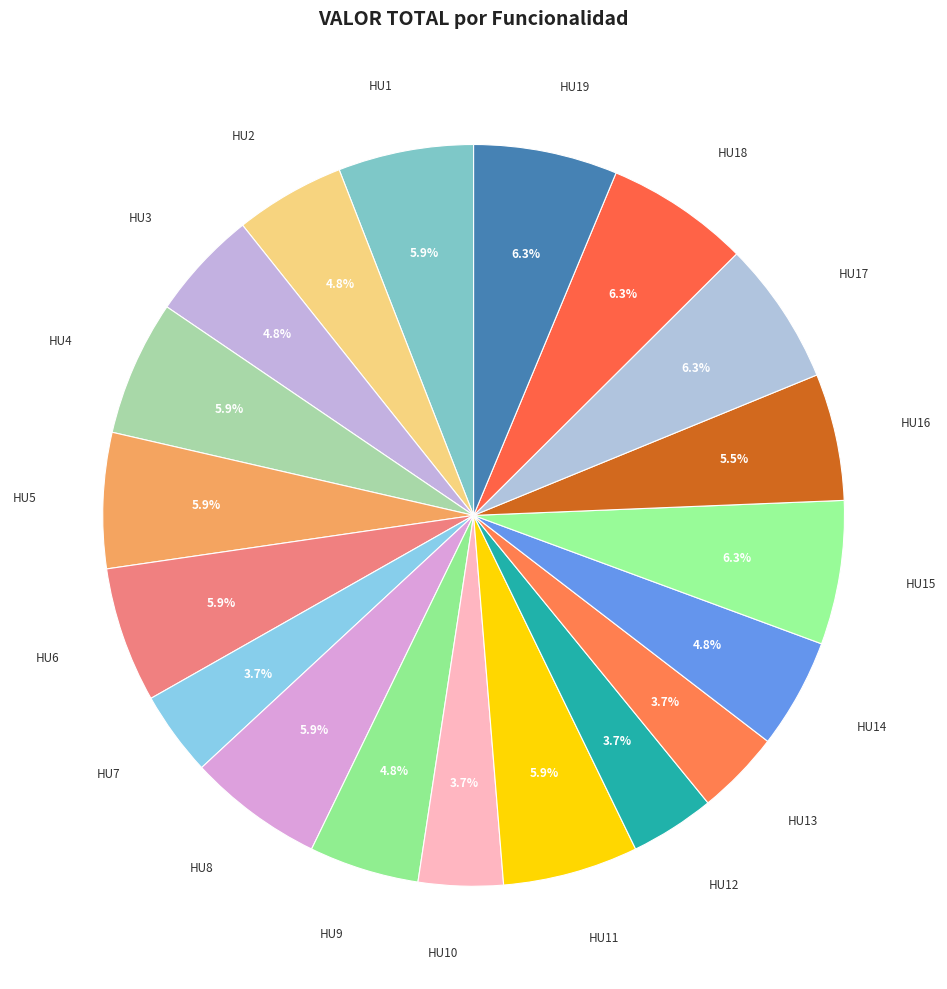

Is there any slice that represents more than half of the pie?

No